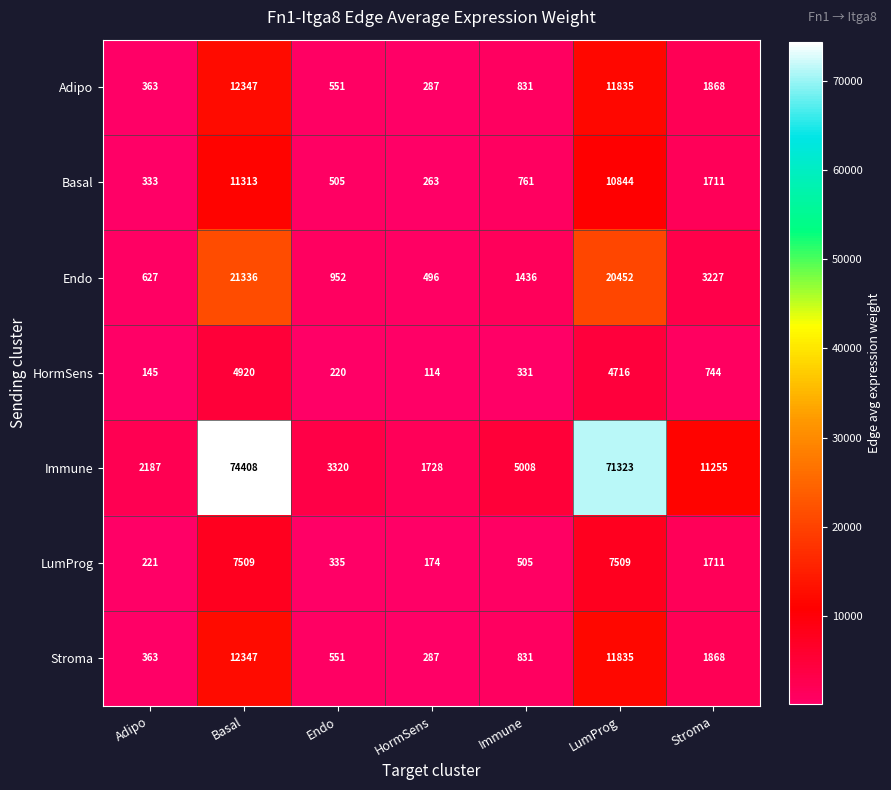

What is the minimum value for Endo?

496